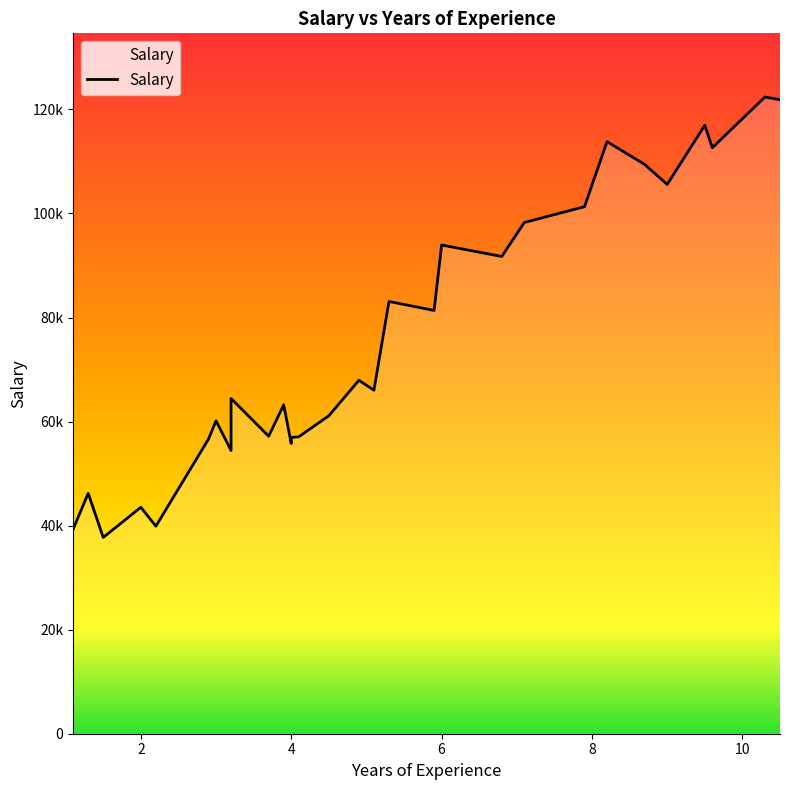

Which category has the lowest value across all series?

1.5